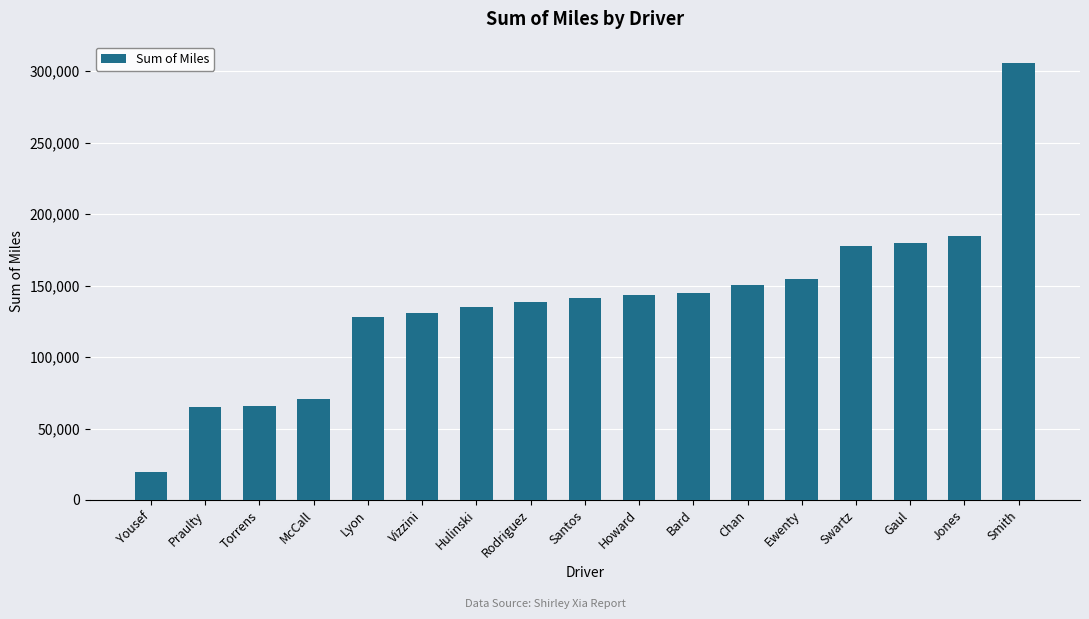

Where is the data nearest to the value 162387?

Ewenty